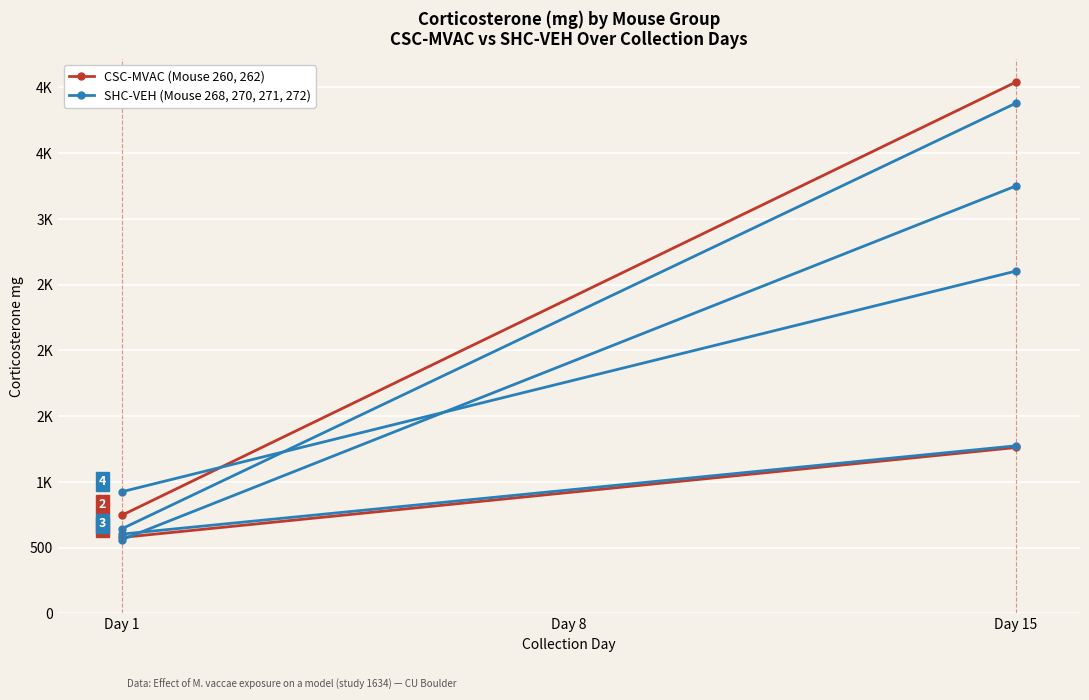

The CSC-MVAC series shows 2237.6 at Day 15. True or false?

False